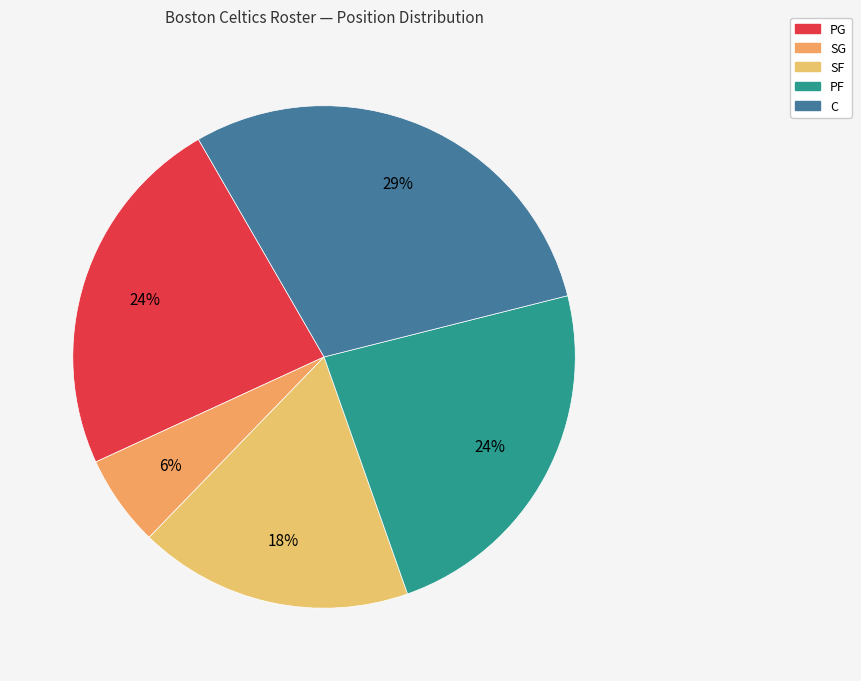

Approximately how many times larger is the value at PG compared to C?

0.8